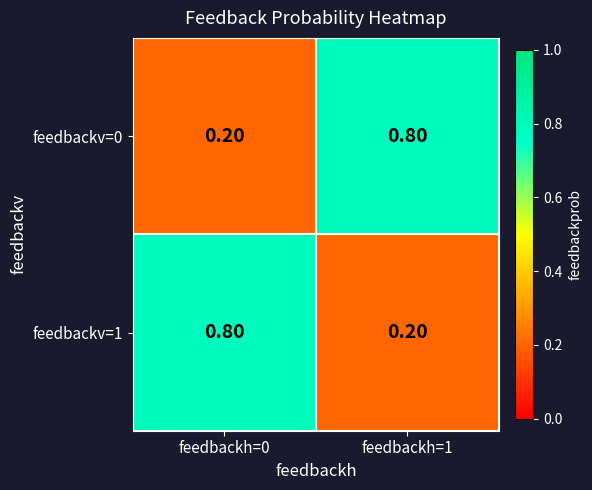

What is the total value across all series at feedbackh=1?

1.0